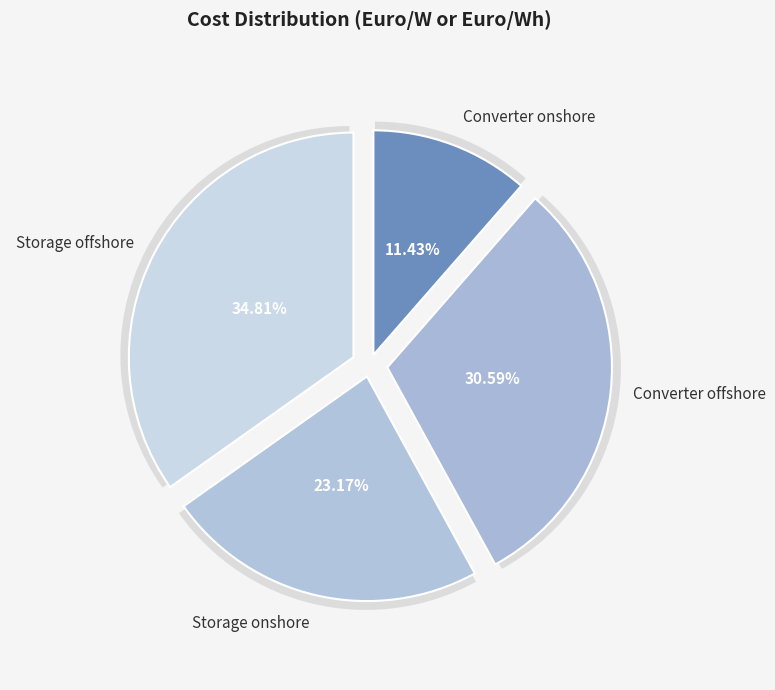

Which category has the smallest portion of the pie?

Converter onshore